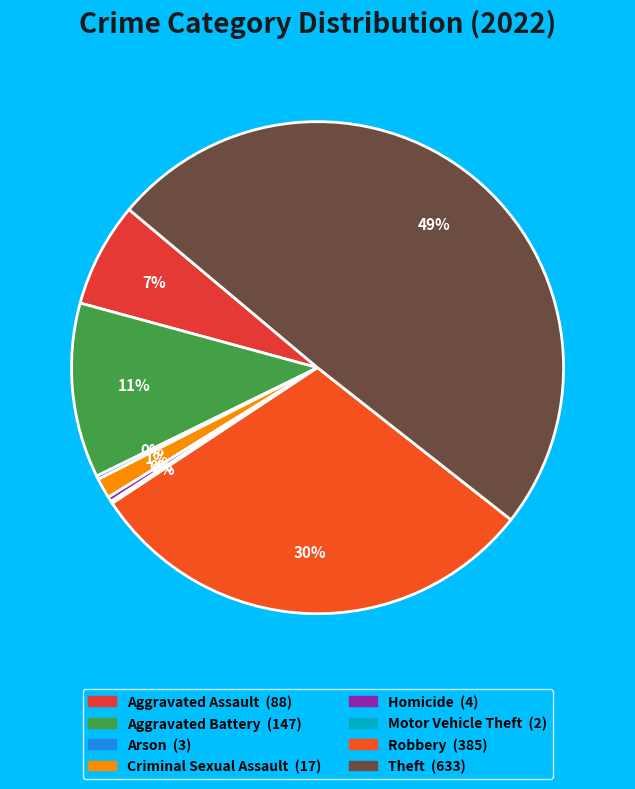

Which category has the biggest portion of the pie?

Theft